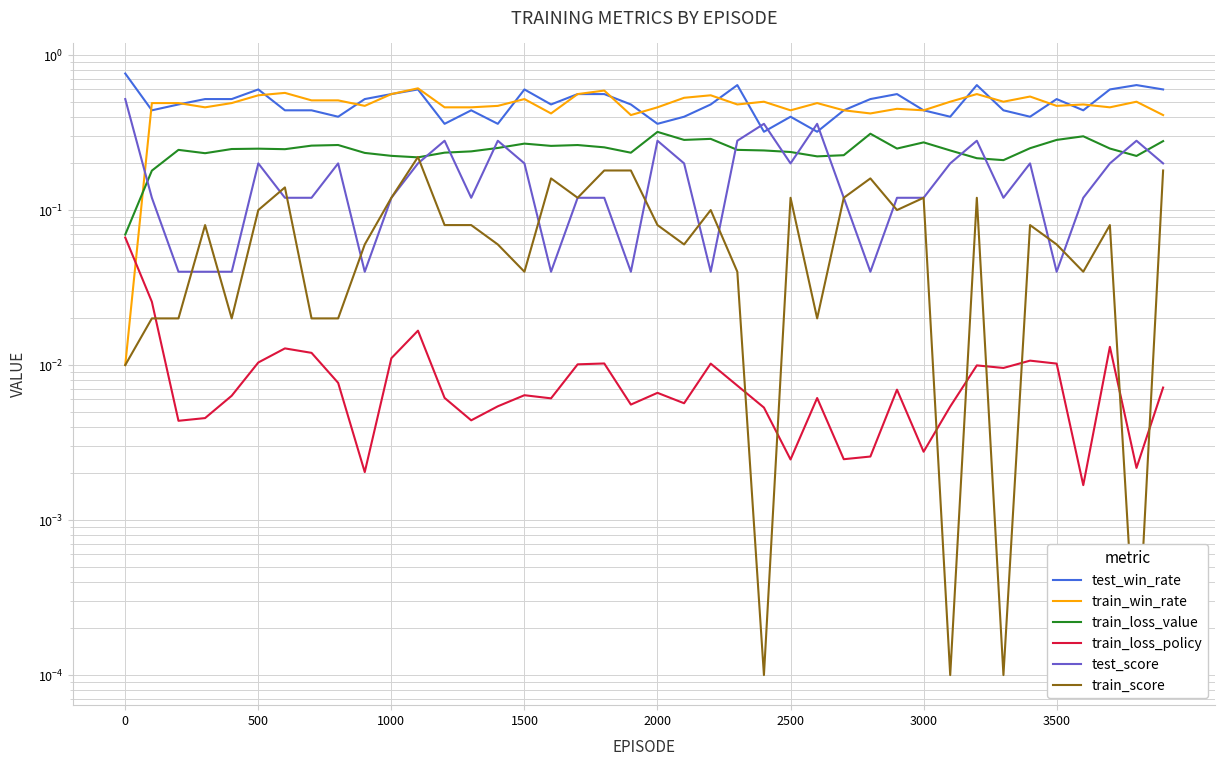

Reading right to left, extract all data points from this chart.

test_win_rate: 0.6	0.6	0.6	0.4	0.5	0.4	0.4	0.6	0.4	0.4	0.6	0.5	0.4	0.3	0.4	0.3	0.6	0.5	0.4	0.4	0.5	0.6	0.6	0.5	0.6	0.4	0.4	0.4	0.6	0.6	0.5	0.4	0.4	0.4	0.6	0.5	0.5	0.5	0.4	0.8
train_win_rate: 0.4	0.5	0.5	0.5	0.5	0.5	0.5	0.6	0.5	0.4	0.5	0.4	0.4	0.5	0.4	0.5	0.5	0.6	0.5	0.5	0.4	0.6	0.6	0.4	0.5	0.5	0.5	0.5	0.6	0.6	0.5	0.5	0.5	0.6	0.6	0.5	0.5	0.5	0.5	0.0
train_loss_value: 0.3	0.2	0.2	0.3	0.3	0.3	0.2	0.2	0.2	0.3	0.2	0.3	0.2	0.2	0.2	0.2	0.2	0.3	0.3	0.3	0.2	0.3	0.3	0.3	0.3	0.3	0.2	0.2	0.2	0.2	0.2	0.3	0.3	0.2	0.2	0.2	0.2	0.2	0.2	0.1
train_loss_policy: 0.0	0.0	0.0	0.0	0.0	0.0	0.0	0.0	0.0	0.0	0.0	0.0	0.0	0.0	0.0	0.0	0.0	0.0	0.0	0.0	0.0	0.0	0.0	0.0	0.0	0.0	0.0	0.0	0.0	0.0	0.0	0.0	0.0	0.0	0.0	0.0	0.0	0.0	0.0	0.1
test_score: 0.2	0.3	0.2	0.1	0.0	0.2	0.1	0.3	0.2	0.1	0.1	0.0	0.1	0.4	0.2	0.4	0.3	0.0	0.2	0.3	0.0	0.1	0.1	0.0	0.2	0.3	0.1	0.3	0.2	0.1	0.0	0.2	0.1	0.1	0.2	0.0	0.0	0.0	0.1	0.5
train_score: 0.2	0.0	0.1	0.0	0.1	0.1	0.0	0.1	0.0	0.1	0.1	0.2	0.1	0.0	0.1	0.0	0.0	0.1	0.1	0.1	0.2	0.2	0.1	0.2	0.0	0.1	0.1	0.1	0.2	0.1	0.1	0.0	0.0	0.1	0.1	0.0	0.1	0.0	0.0	0.0